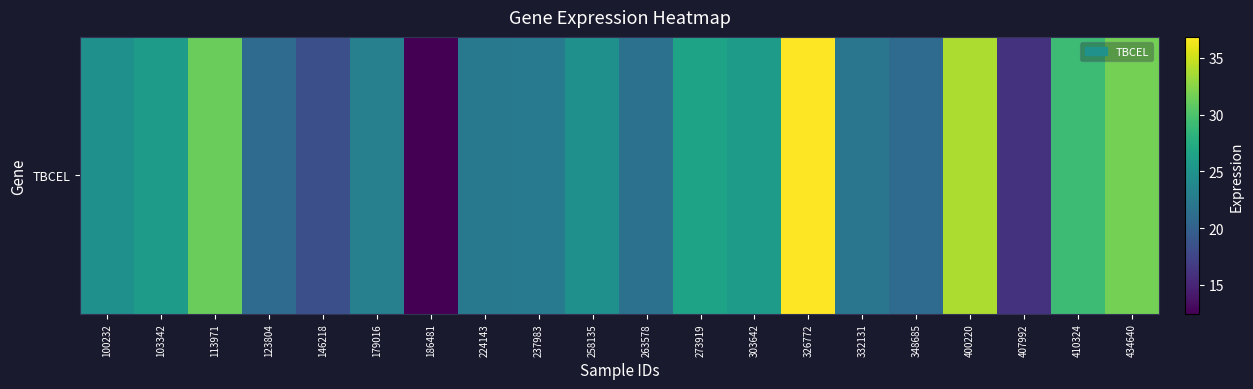

Reading right to left, transcribe all the data shown in this chart.

434640=31.8	410324=29.1	407992=16.0	400220=33.8	348685=20.9	332131=22.0	326772=36.8	303642=25.9	273919=26.6	263578=21.6	258135=24.7	237983=22.4	224143=22.4	186481=12.4	179016=23.1	146218=18.4	123804=21.0	113971=31.2	103342=25.9	100232=24.7